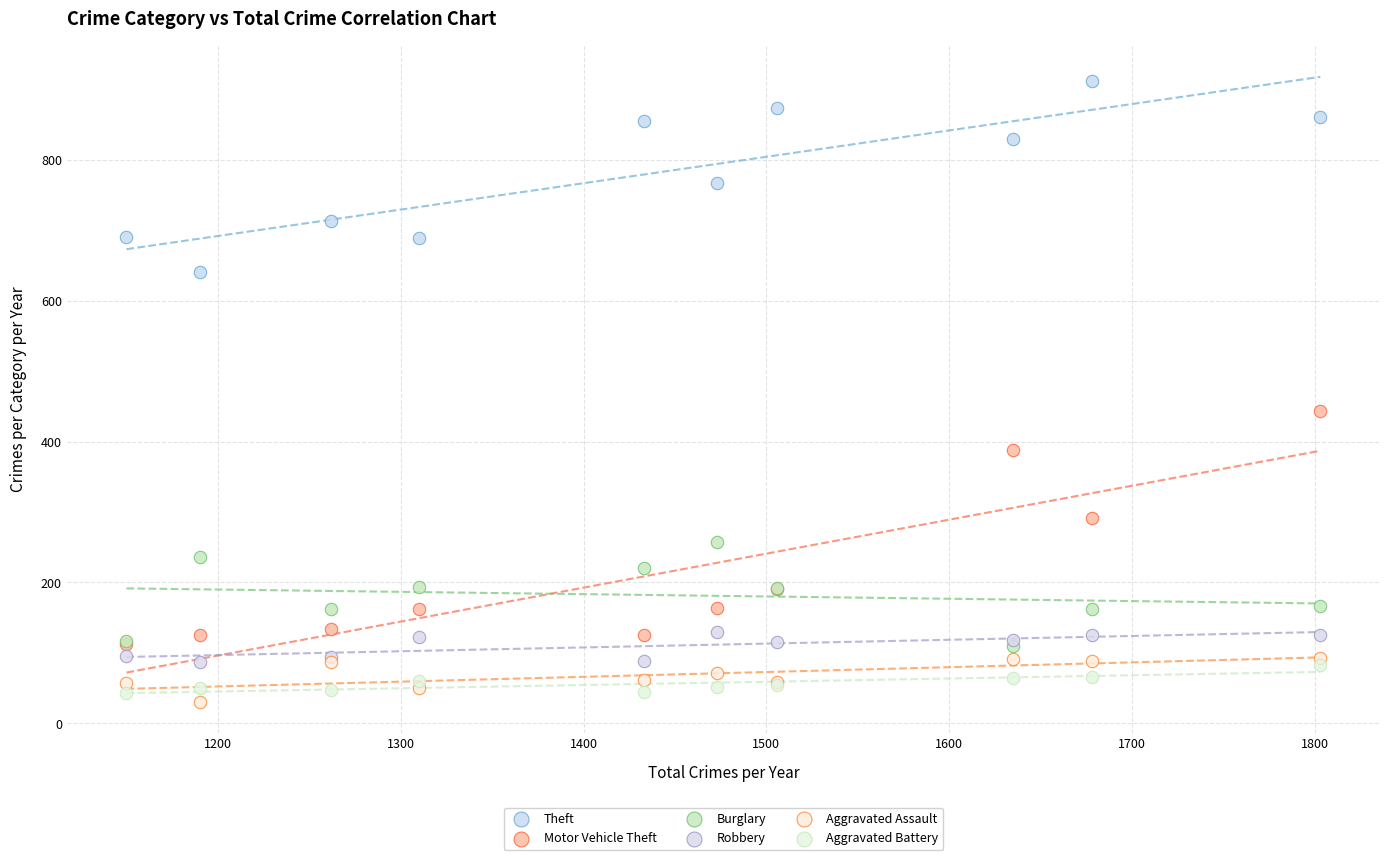

What are all the series names shown in the legend?

Theft, Motor Vehicle Theft, Burglary, Robbery, Aggravated Assault, Aggravated Battery